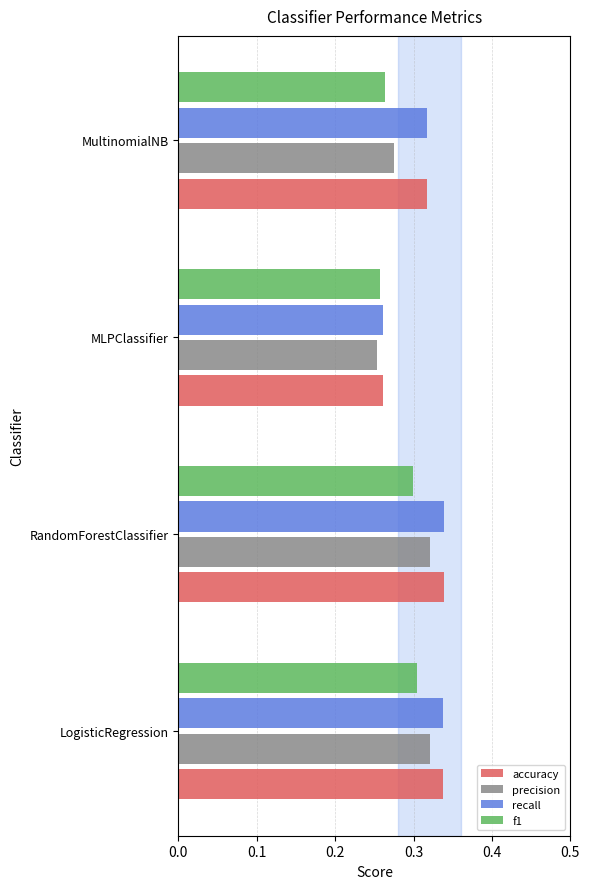

What are all the series names shown in the legend?

accuracy, precision, recall, f1